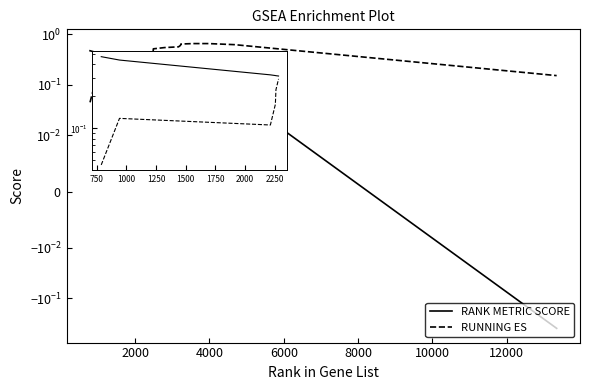

What are all the series names shown in the legend?

RANK METRIC SCORE, RUNNING ES